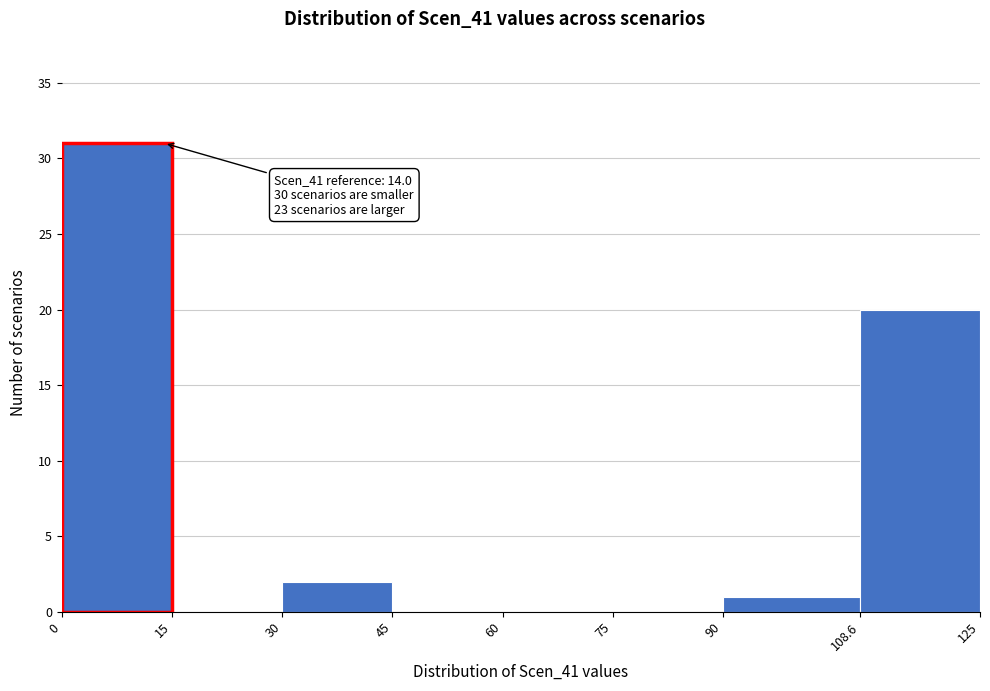

Which range on the x-axis has the tallest bar?

0 to 15